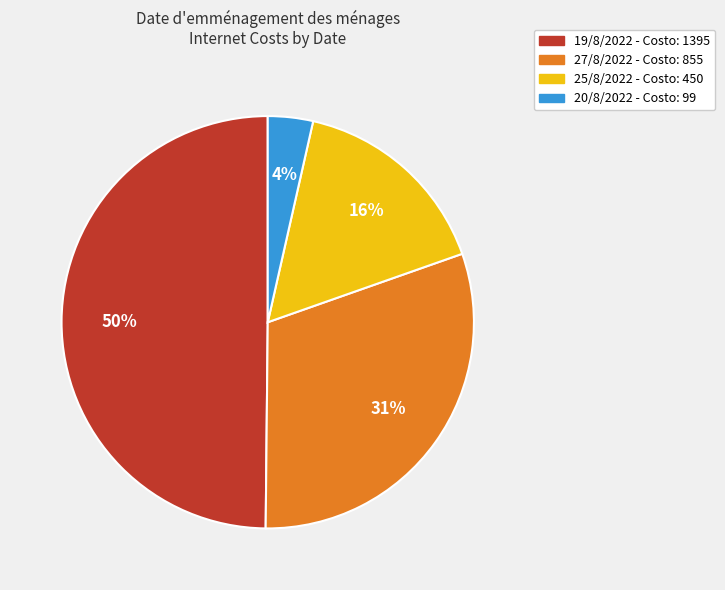

How many segments does this pie chart have?

4